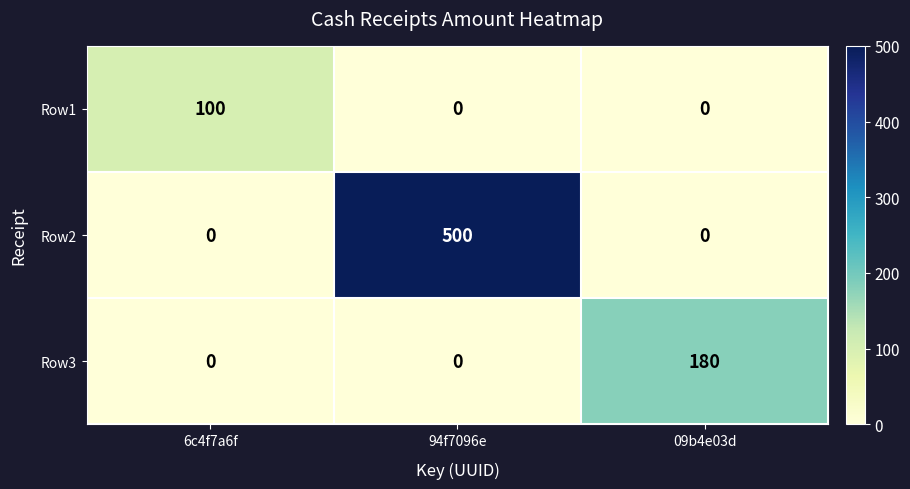

The Row2 series shows -243 at 09b4e03d. True or false?

False